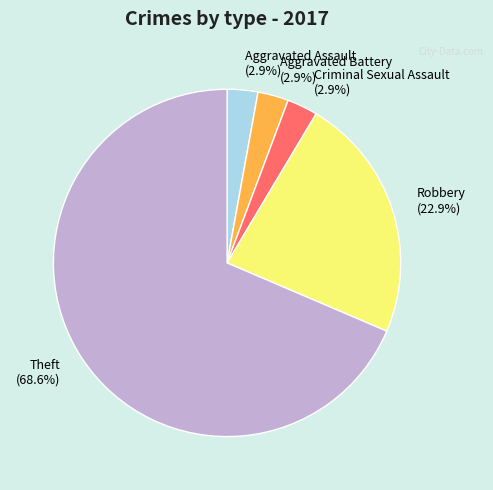

What percentage is the Robbery slice, to the nearest percent?

23%